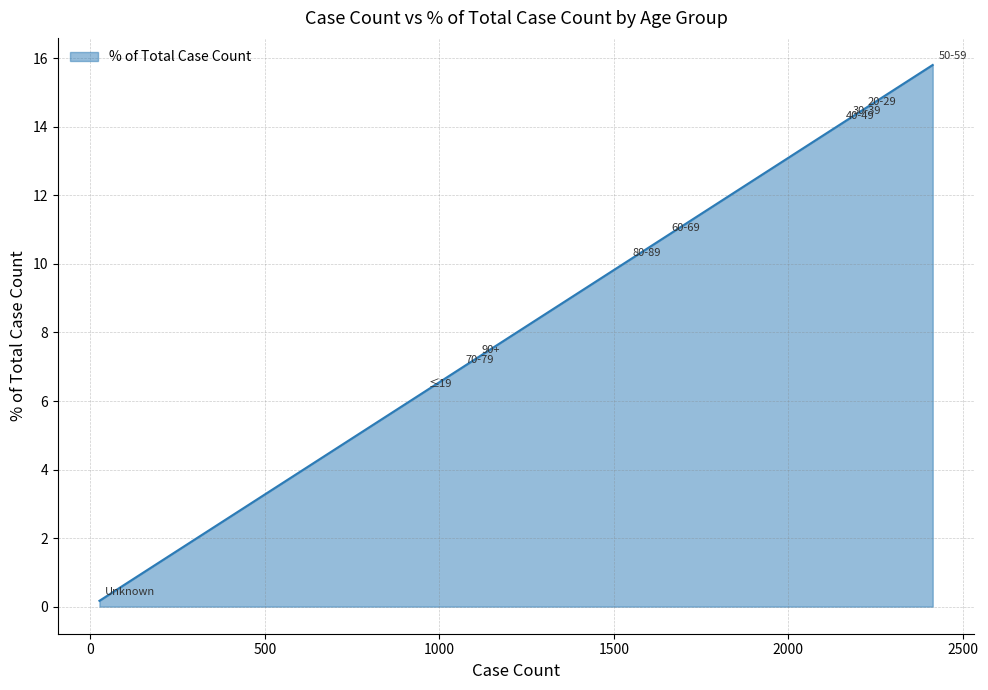

How many lines are shown in the chart?

1